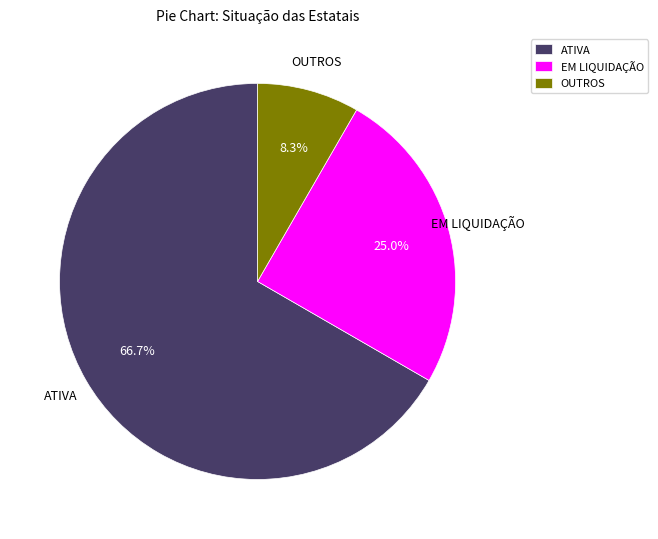

How many segments does this pie chart have?

3